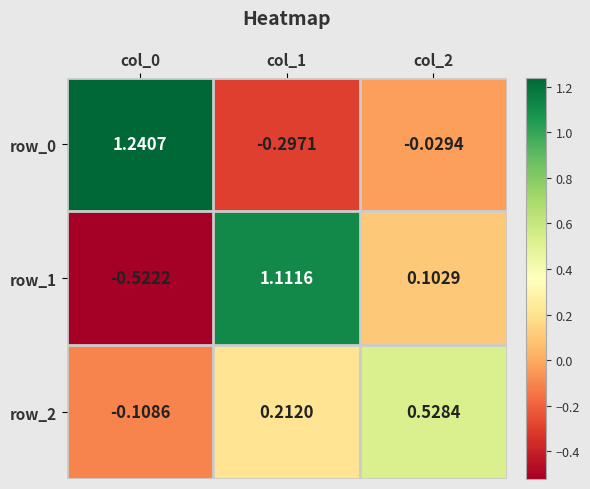

The value of row_2 at col_1 is 0.4. True or false?

False